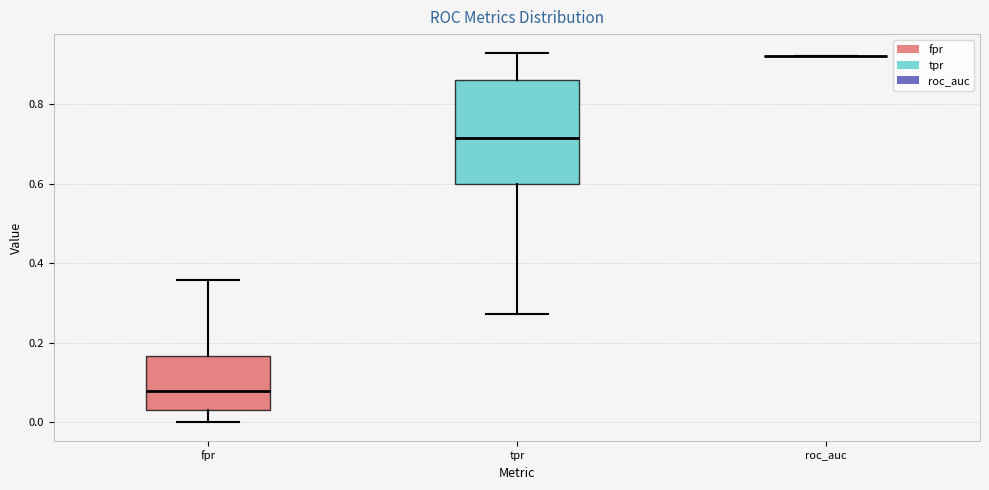

Which box is the tallest, from its lower edge to its upper edge?

tpr